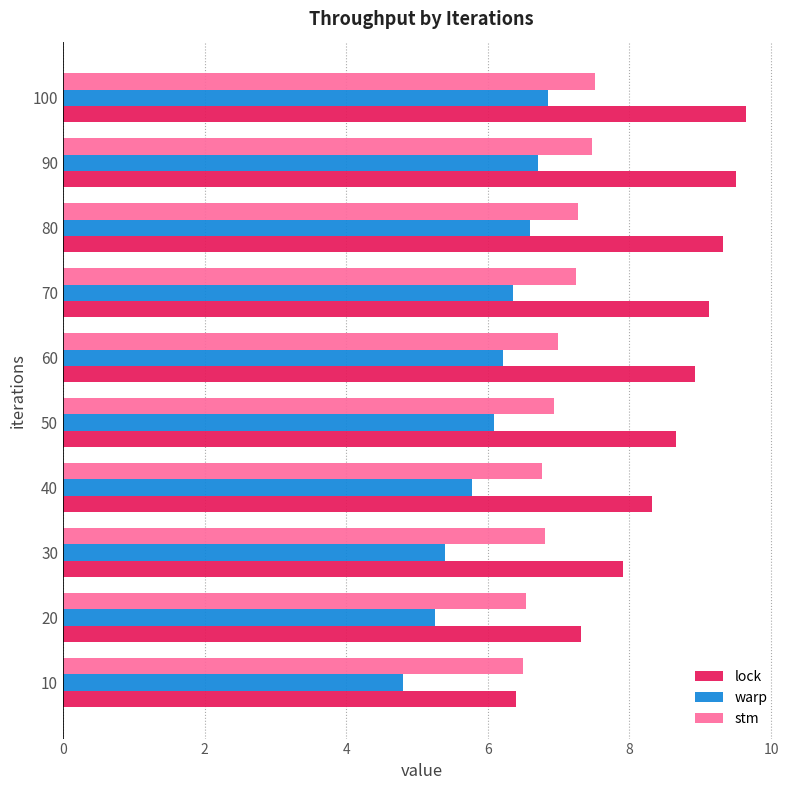

What is the difference between the second highest and second lowest values in the warp series?

1.5